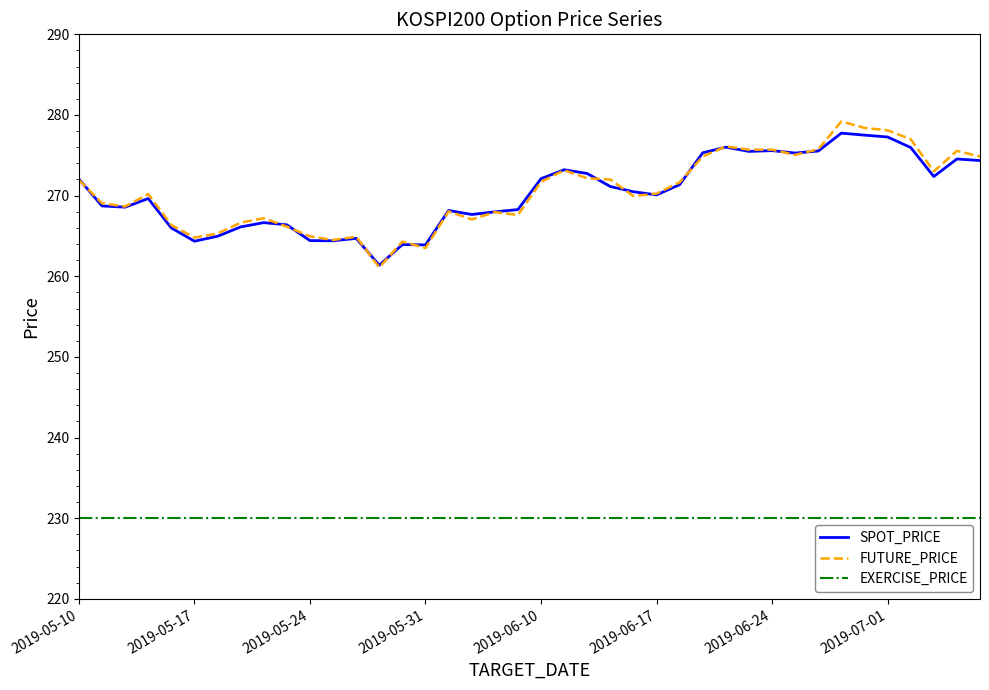

True or false: EXERCISE_PRICE and FUTURE_PRICE cross at least once.

False